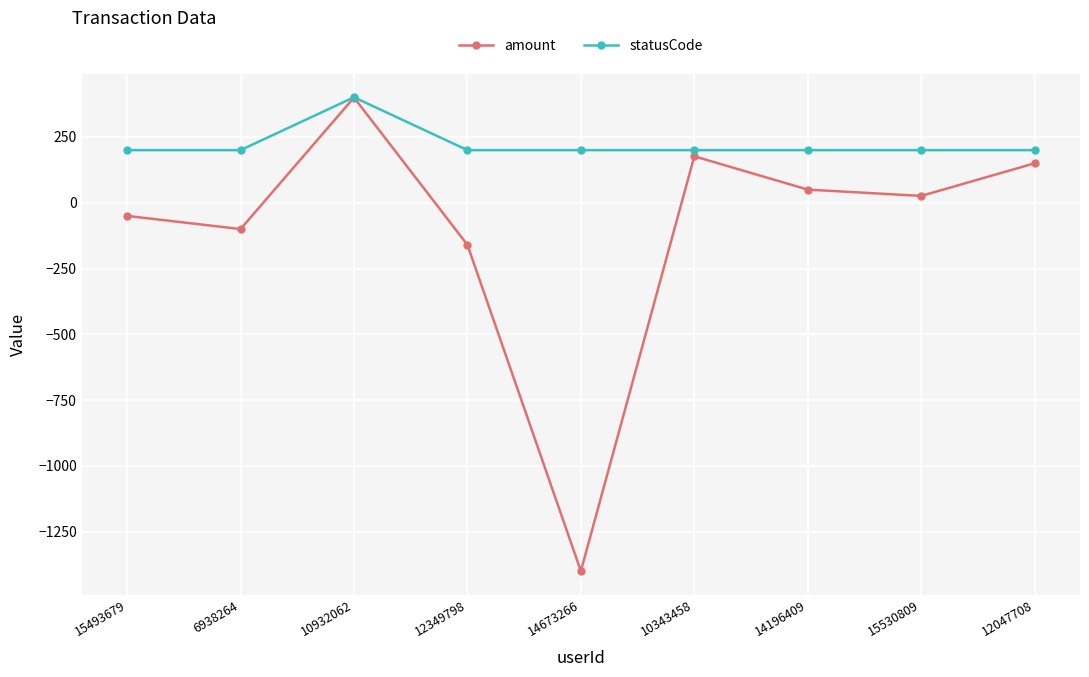

What is the spread (max minus min) of values at 10343458?

23.4